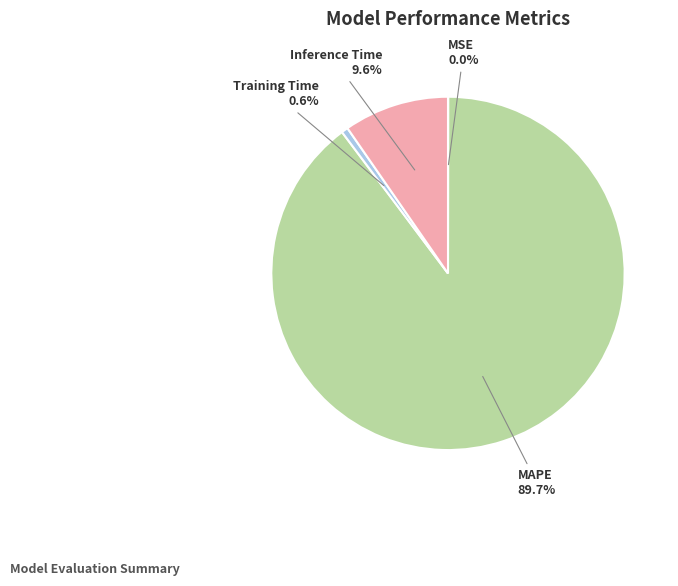

To the nearest percent, what is the combined percentage of Inference Time and Training Time?

10%